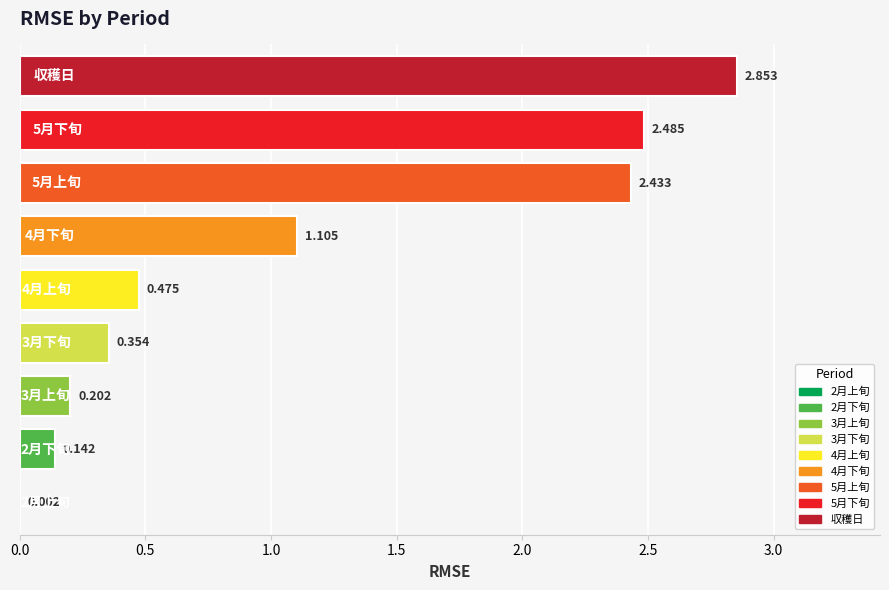

What is the change in value from 3月下旬 to 4月上旬?

+0.1